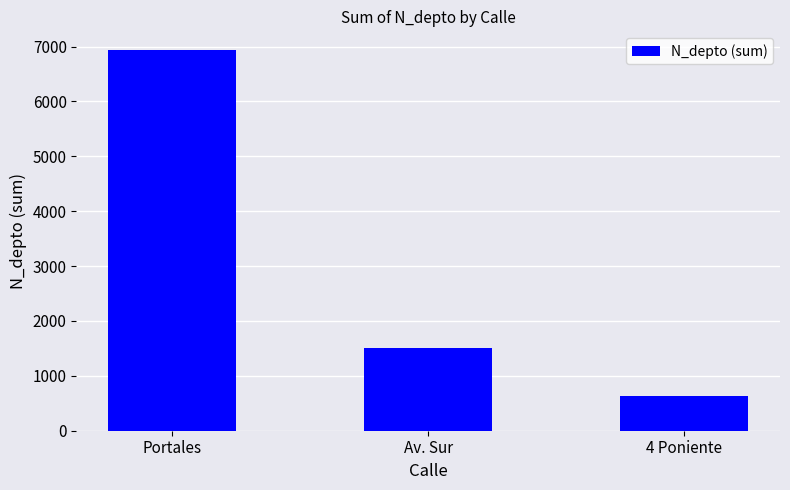

What is the maximum value shown in the chart?

6931